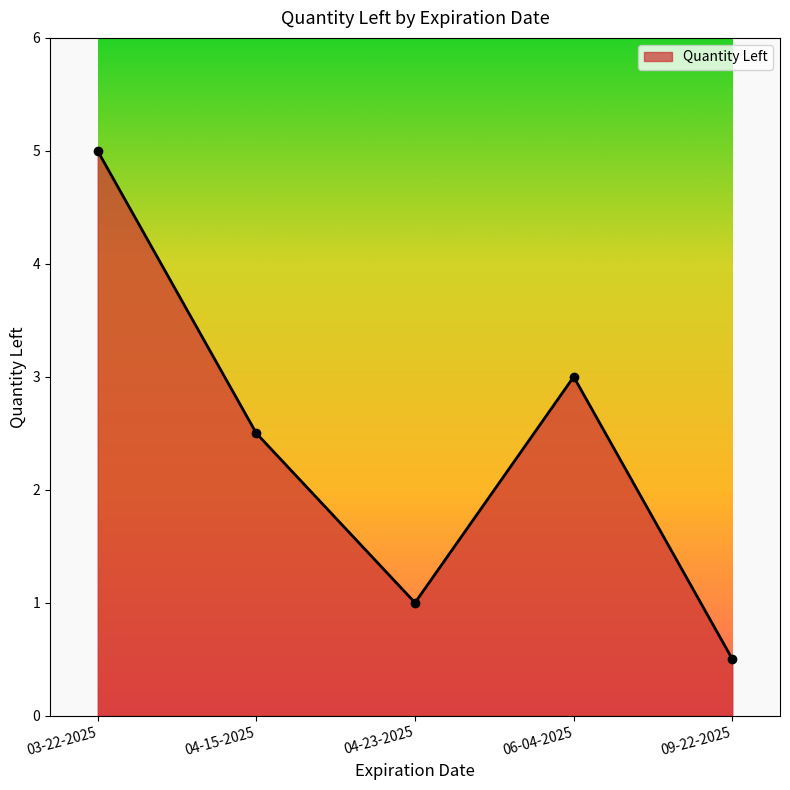

List the labels in order of value, smallest first.

09-22-2025, 04-23-2025, 04-15-2025, 06-04-2025, 03-22-2025